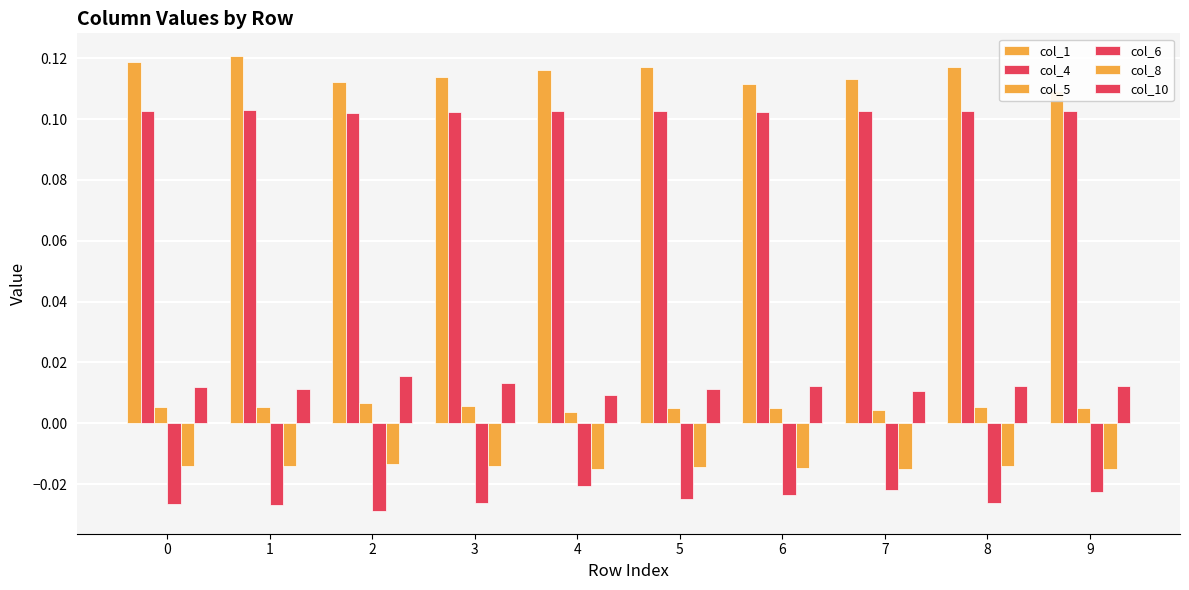

The value of col_5 at 9 is 0.0. True or false?

False